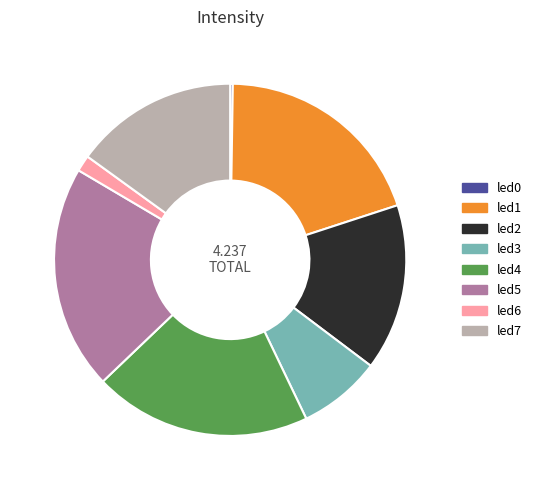

Is led4 the majority of the pie?

No